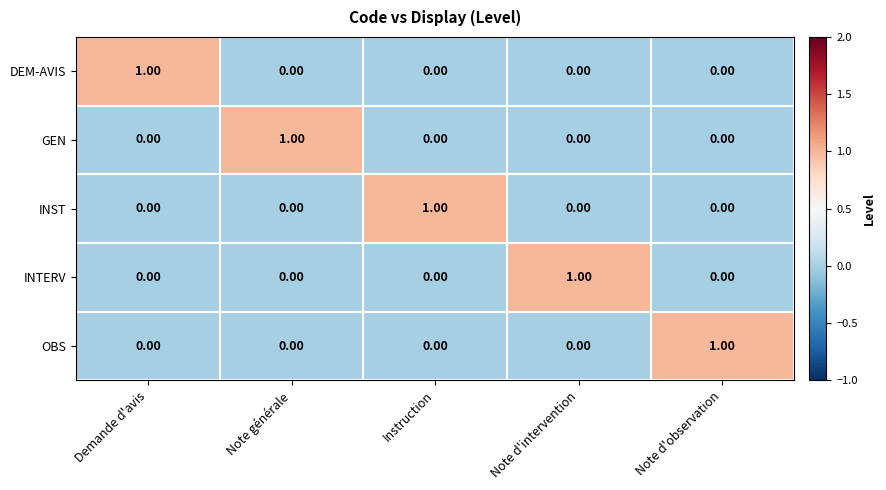

At which label does DEM-AVIS reach its peak?

Demande d'avis